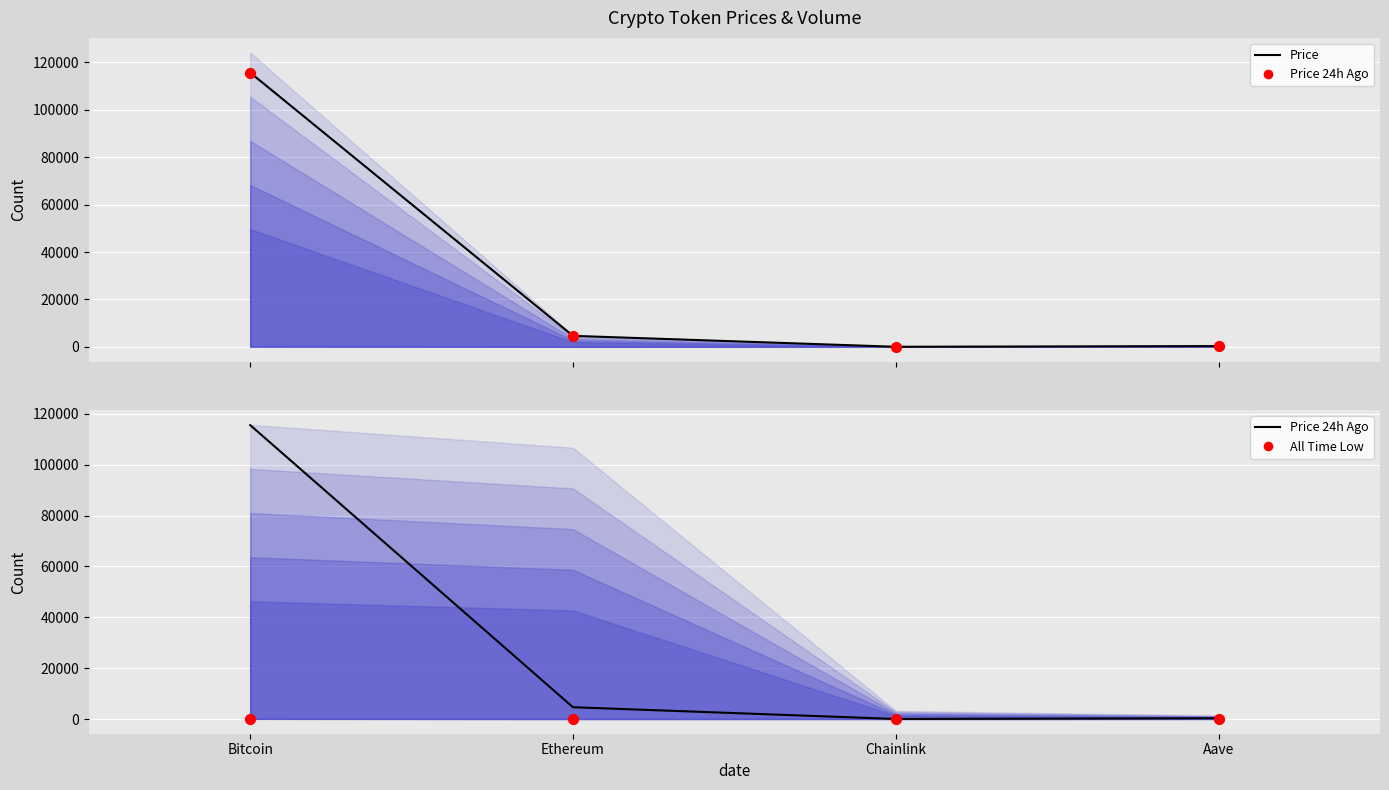

Which series reaches the minimum Y coordinate?

All Time Low